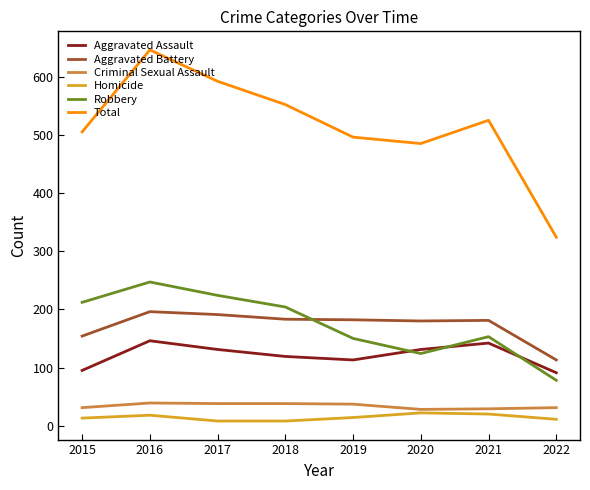

At which category is the sum across all series the highest?

2016